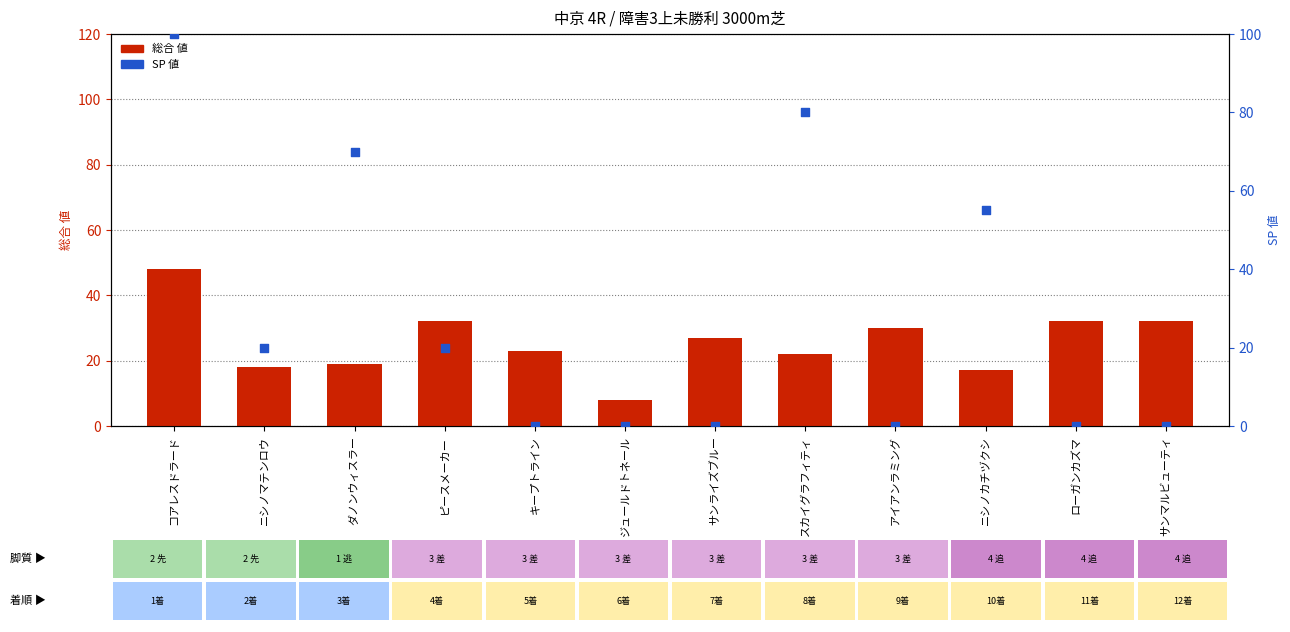

What is the total value across all series at ピースメーカー?

52